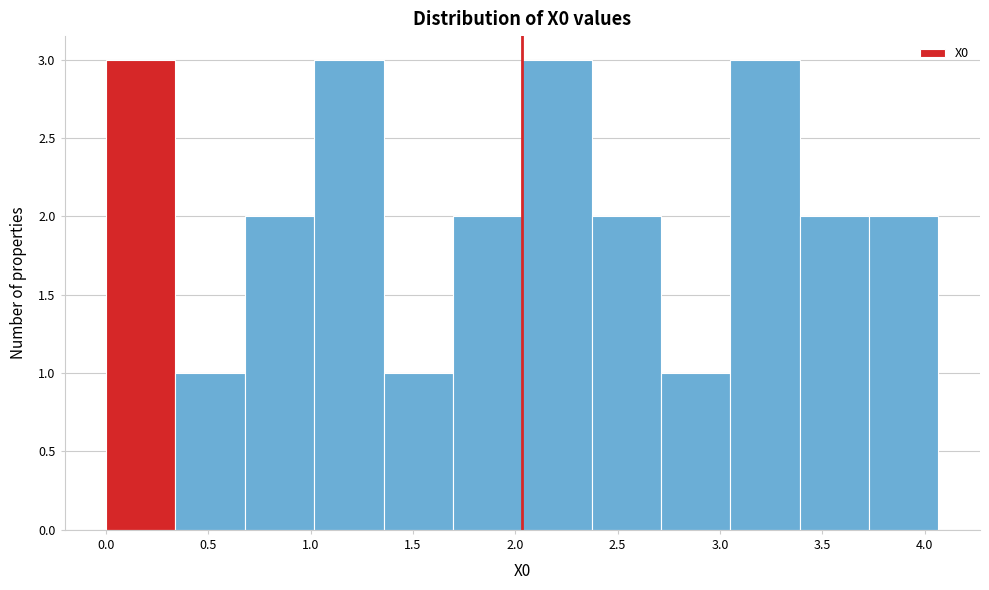

Reading left to right, transcribe this chart: for each bar, give the range it covers on the x-axis and its height. Neither the bar edges nor the heights are printed on the chart, so give them approximately, as read against the axes.

0.00 to 0.35: 3
0.35 to 0.70: 1
0.70 to 1.00: 2
1.00 to 1.35: 3
1.35 to 1.70: 1
1.70 to 2.05: 2
2.05 to 2.35: 3
2.35 to 2.70: 2
2.70 to 3.05: 1
3.05 to 3.40: 3
3.40 to 3.75: 2
3.75 to 4.05: 2